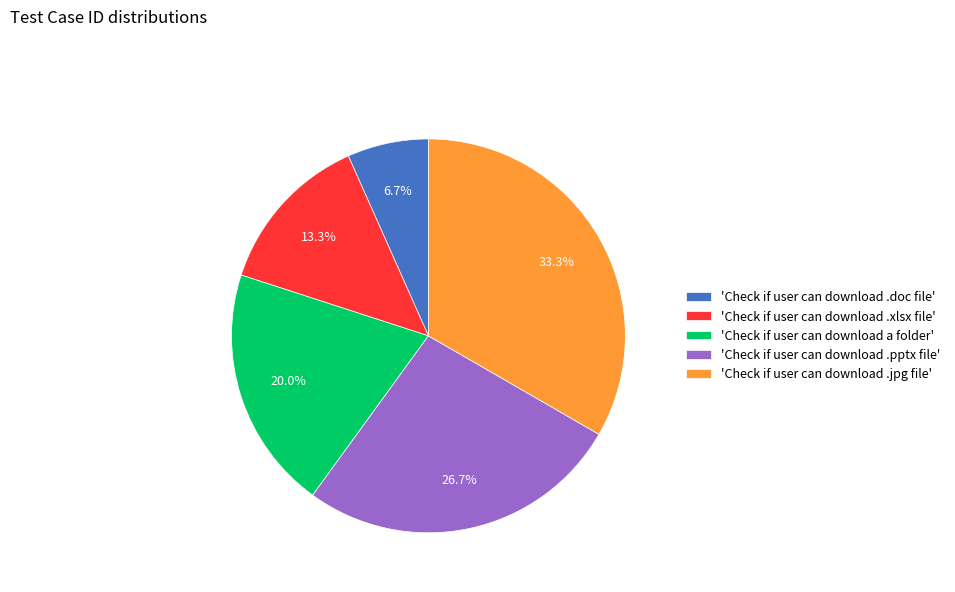

Count the number of slices in the pie.

5